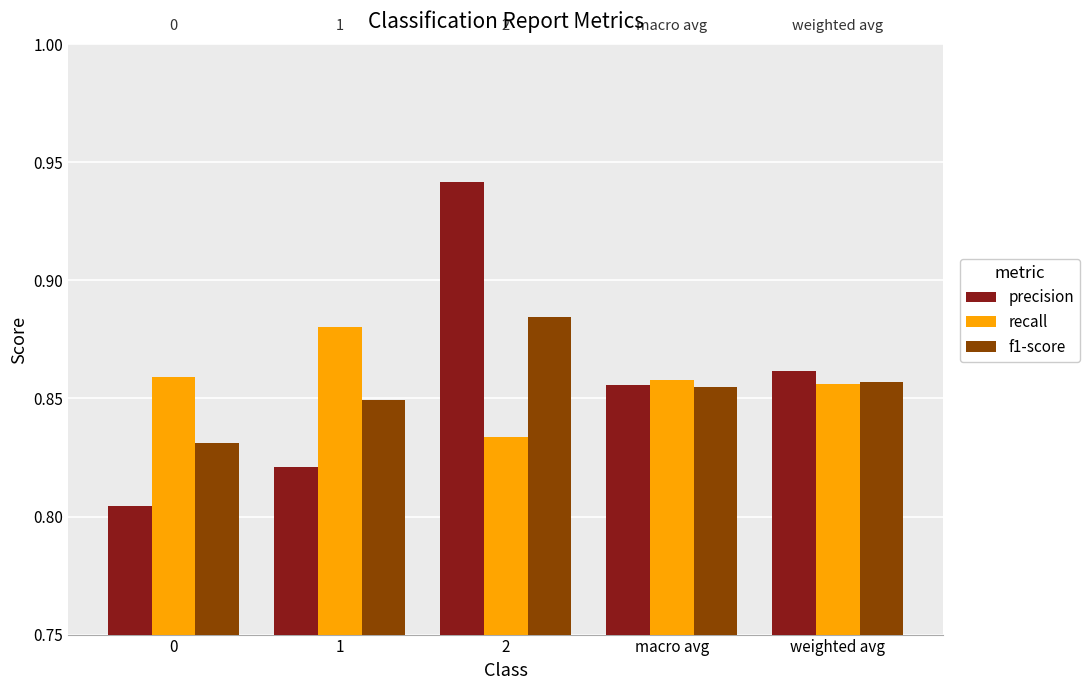

Between 0 and macro avg, which series saw the biggest shift?

precision